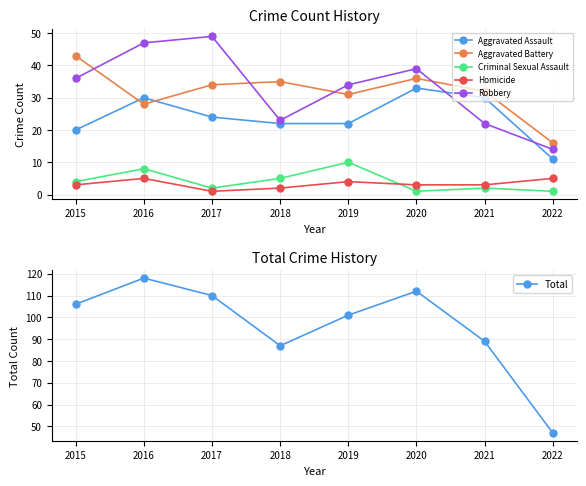

At how many categories does at least one series exceed 38?

8